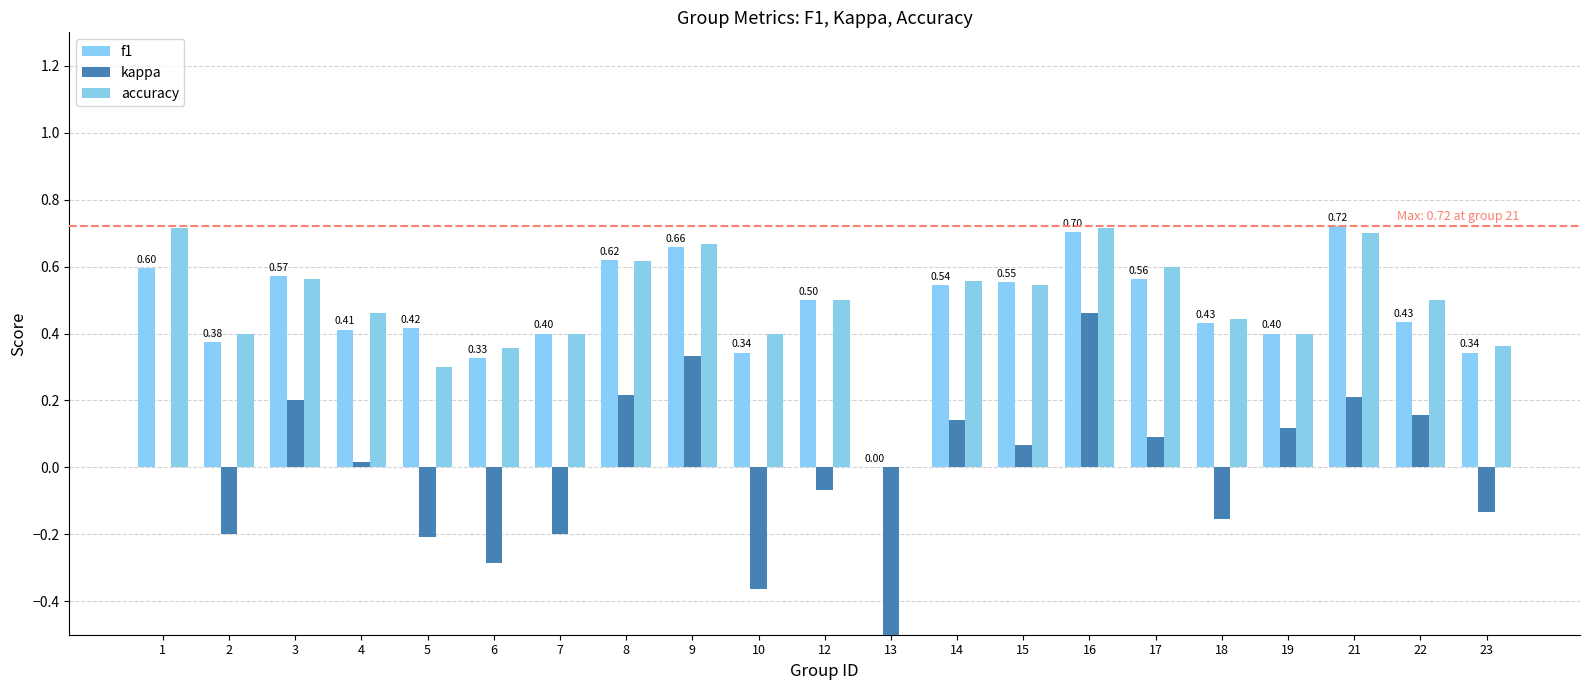

Which series has the largest range (max minus min)?

kappa